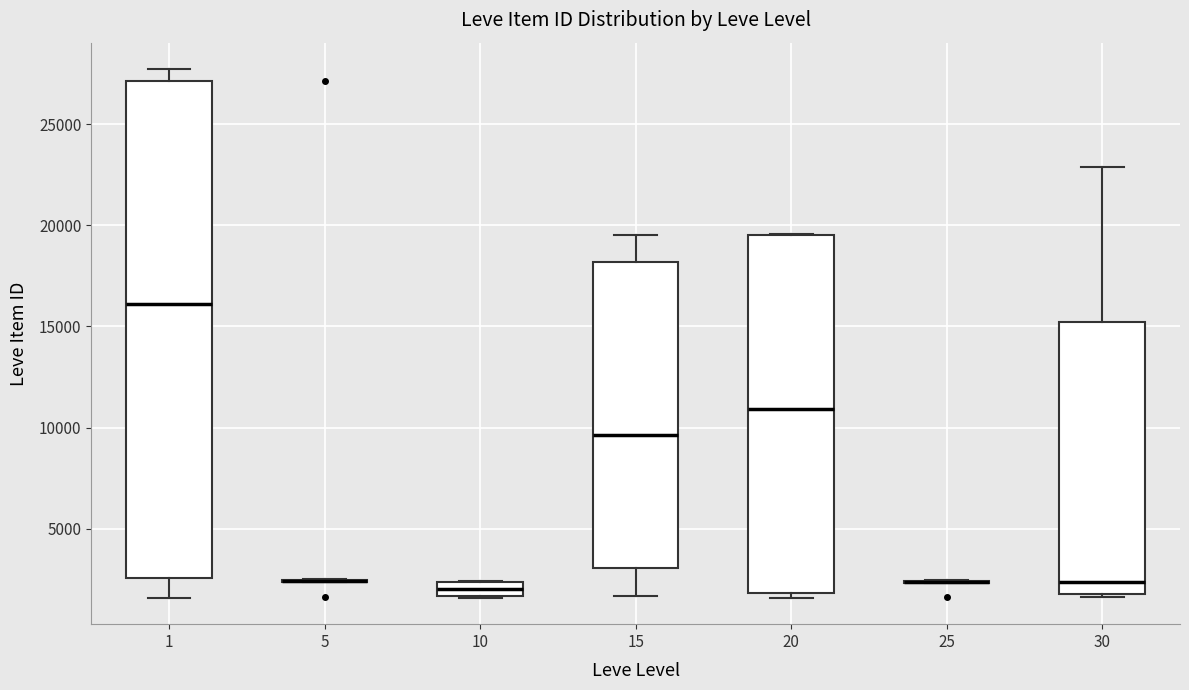

Comparing the boxes themselves (not the whiskers), which one is the tallest?

1